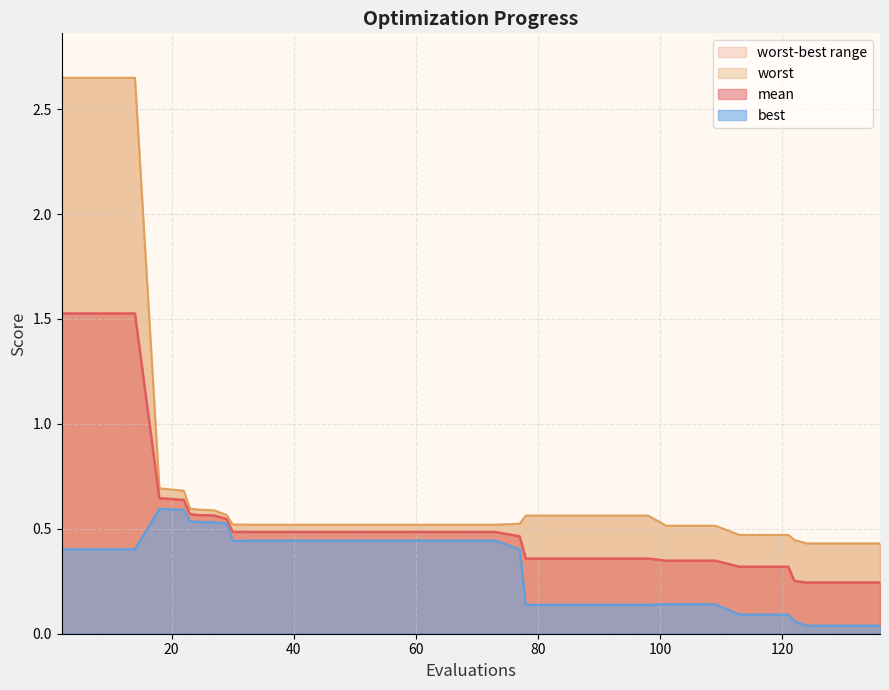

Which has a higher value, 23 or 136?

23